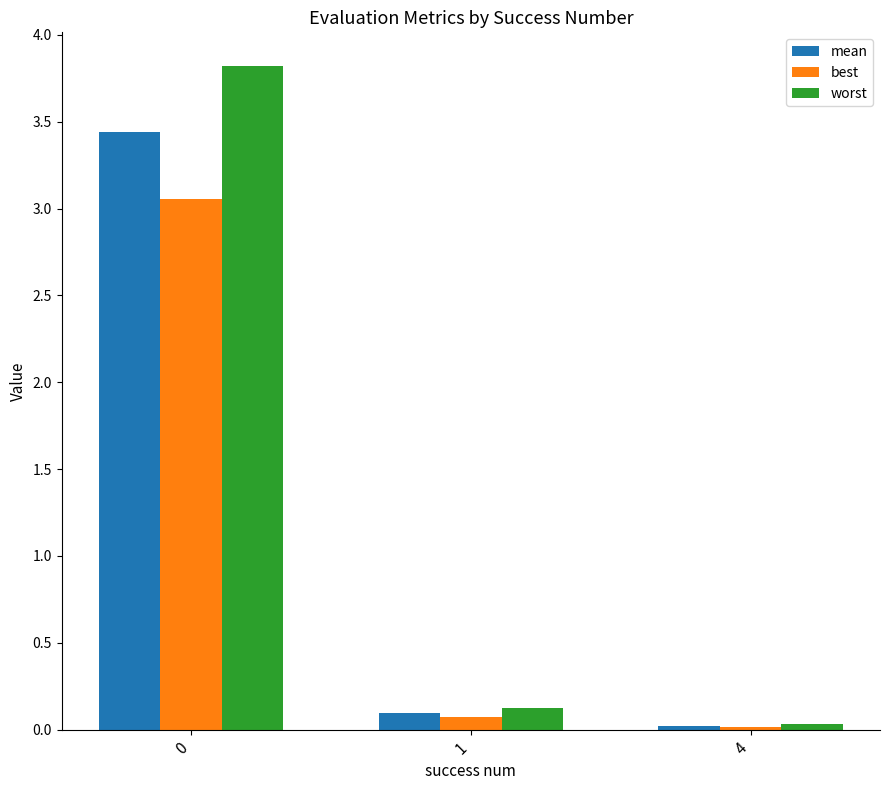

How many bars are there in total?

9